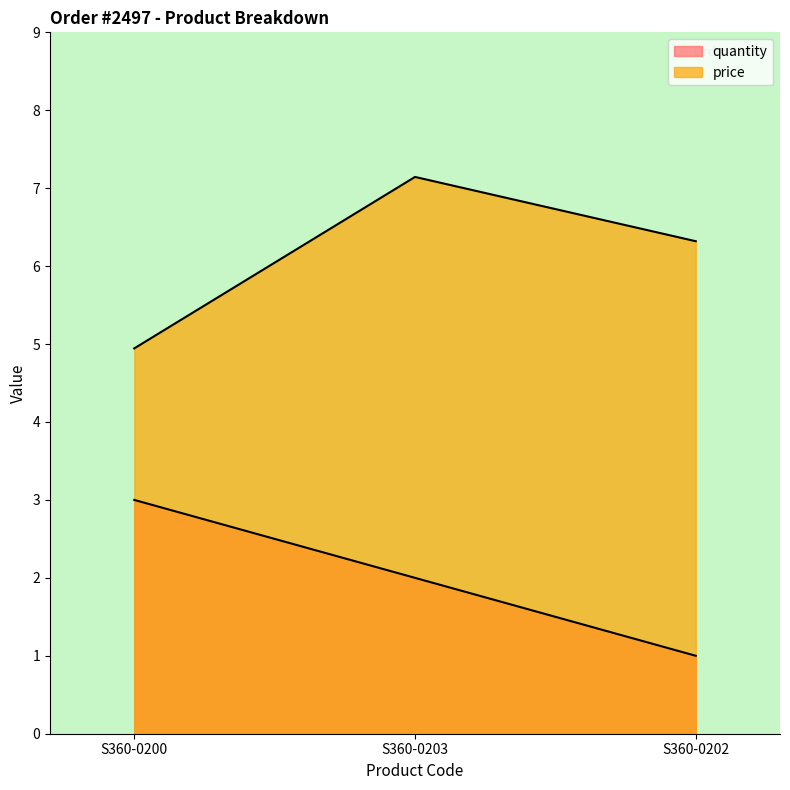

Reading left to right, list all the values displayed in this chart.

quantity: 3.0	2.0	1.0
price: 4.9	7.1	6.3